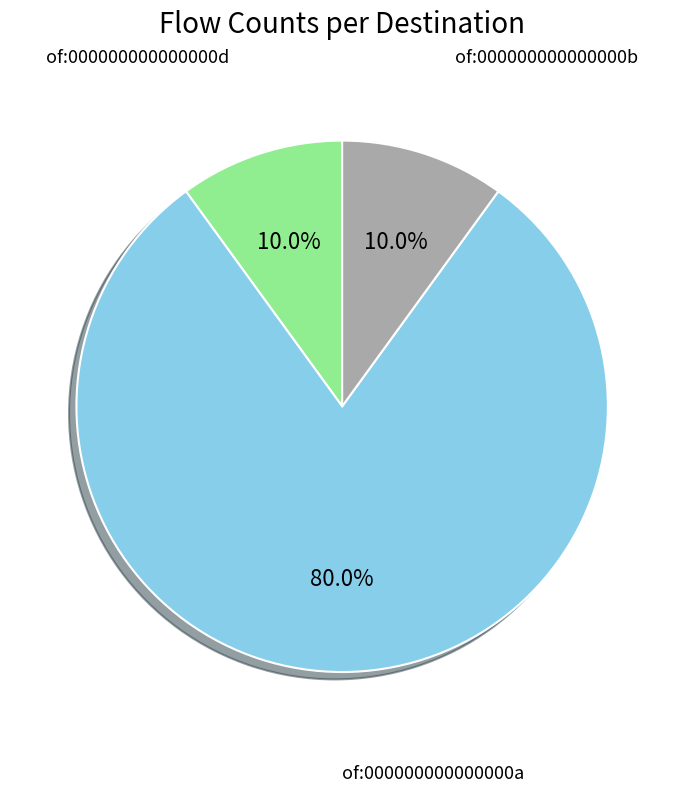

Is there any slice that represents more than half of the pie?

Yes